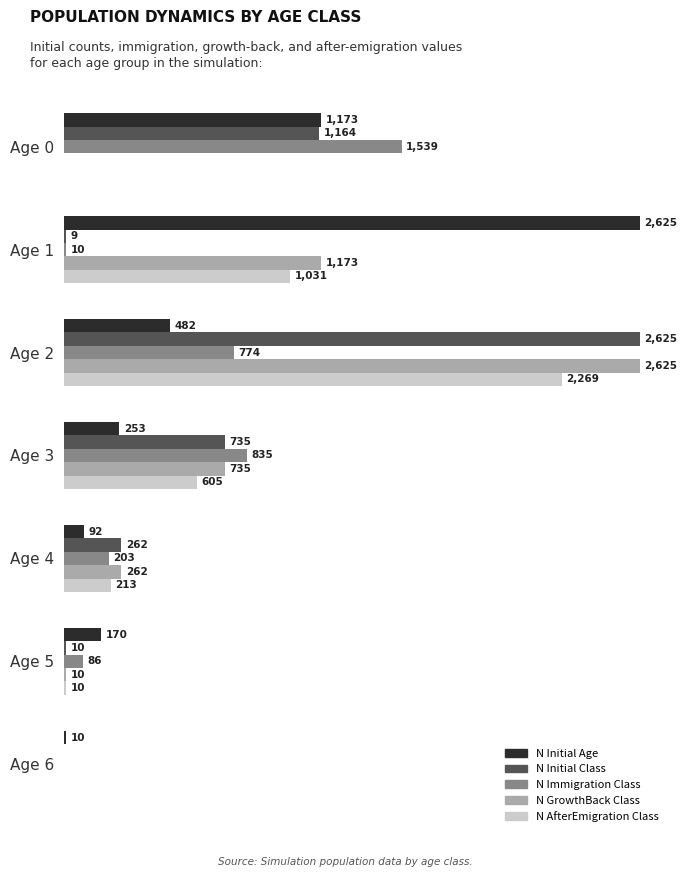

Is the value of N AfterEmigration Class at Age 1 greater than the value of N GrowthBack Class at Age 6?

Yes